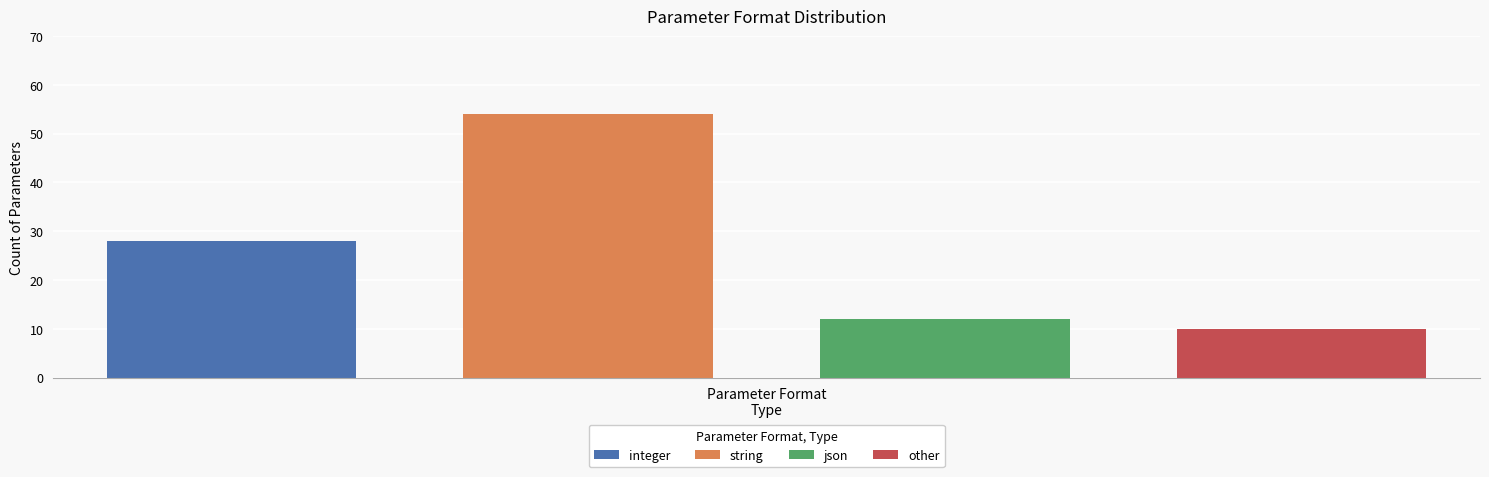

Which series has the largest range (max minus min)?

integer